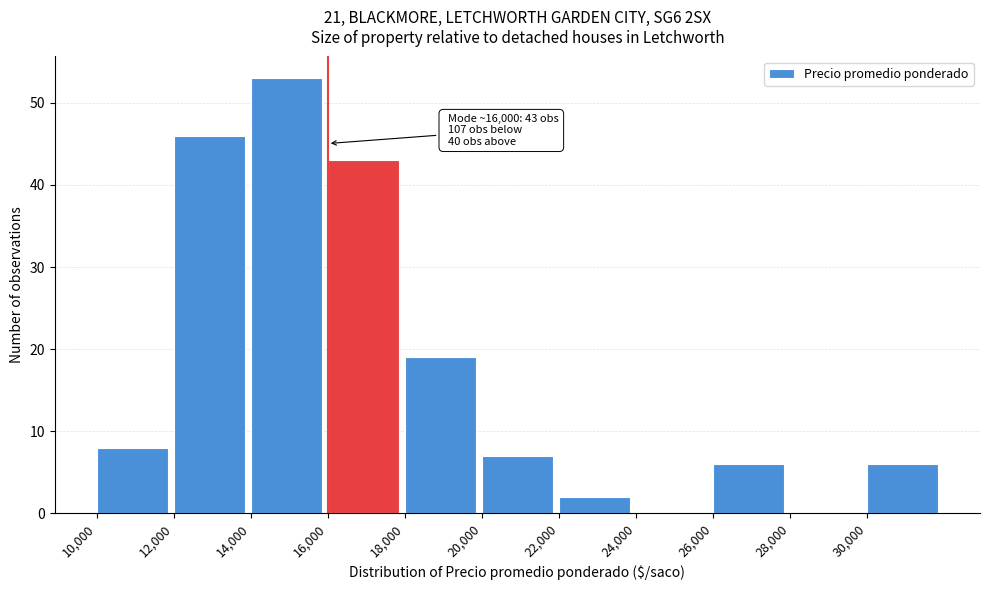

Which range on the x-axis has the tallest bar?

14000 to 16000